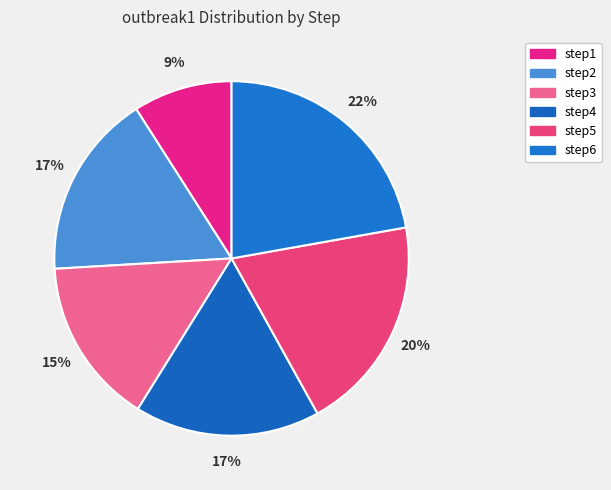

To the nearest percent, what portion does step4 represent?

17%